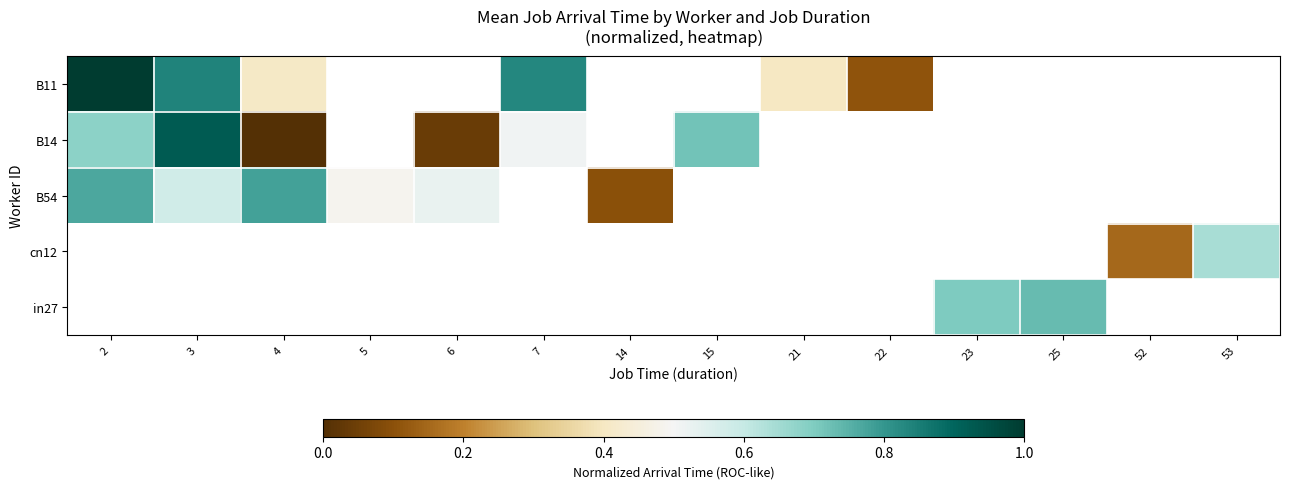

Which has a higher value, 7 or 4?

7